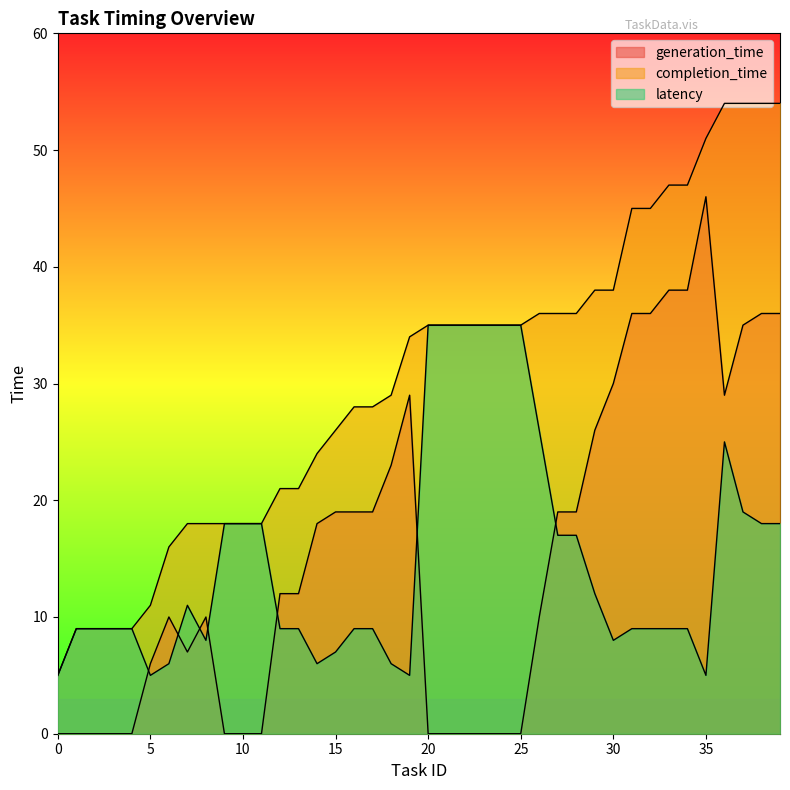

The value of completion_time at 3 is 2. True or false?

False